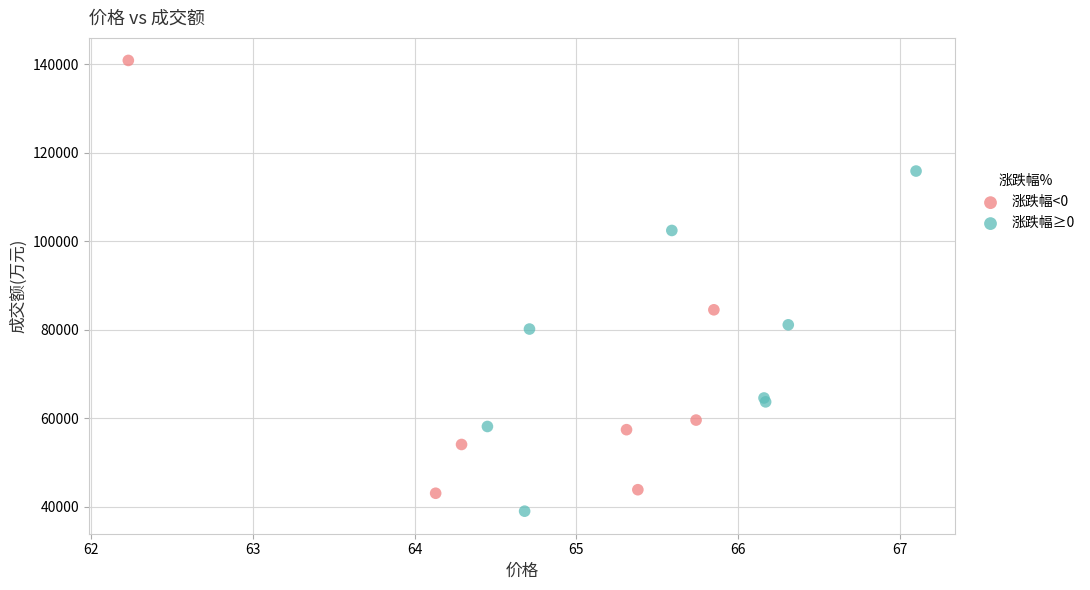

Which series reaches the maximum Y coordinate?

涨跌幅<0